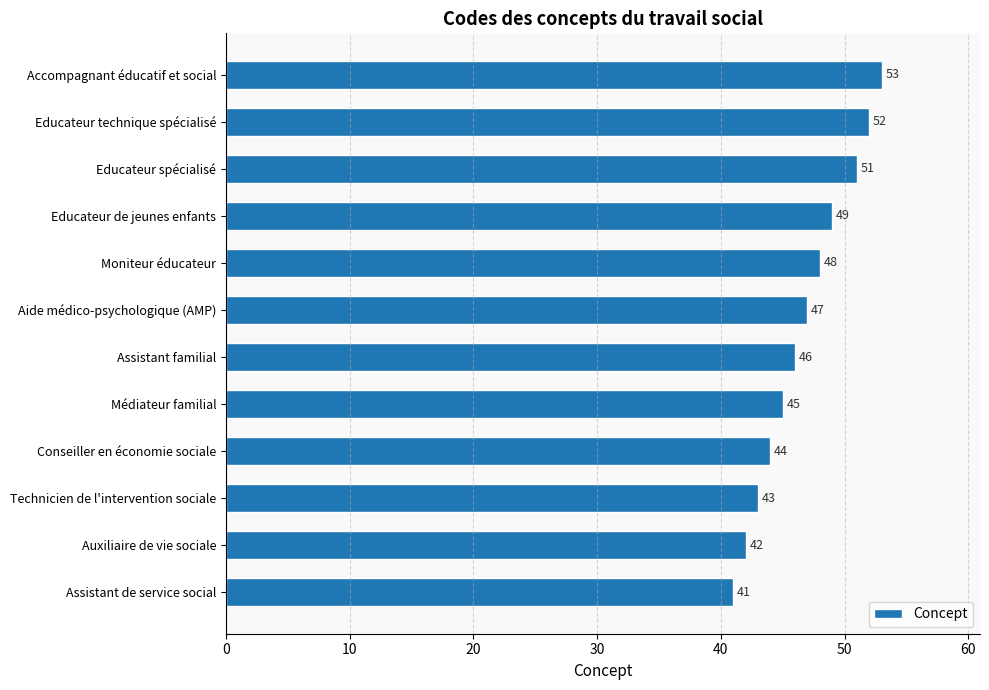

Between Moniteur éducateur and Technicien de l'intervention sociale, which is larger?

Moniteur éducateur